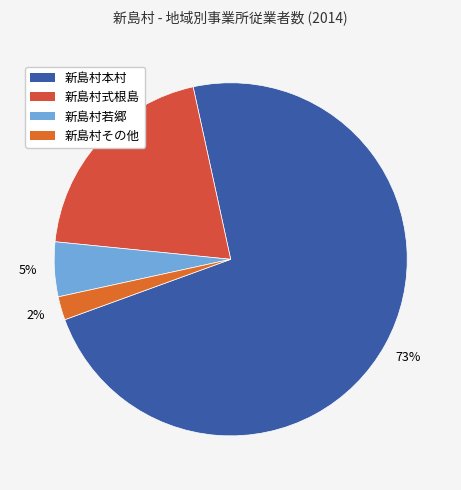

What percentage is NOT represented by 新島村本村?

27.1%